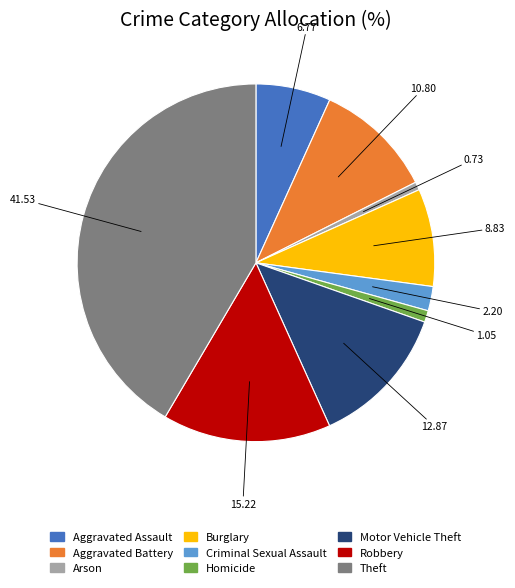

Is the sum of Aggravated Assault and Aggravated Battery greater than half?

No